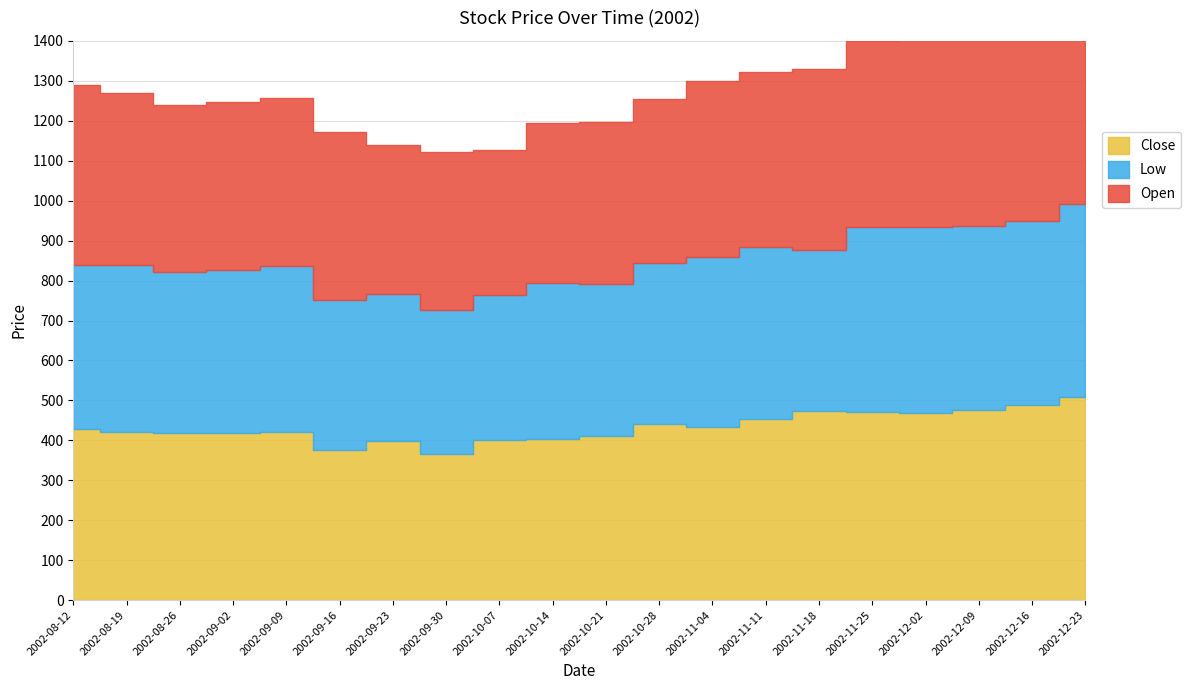

What is the label of the 17th point from the left?

2002-12-02